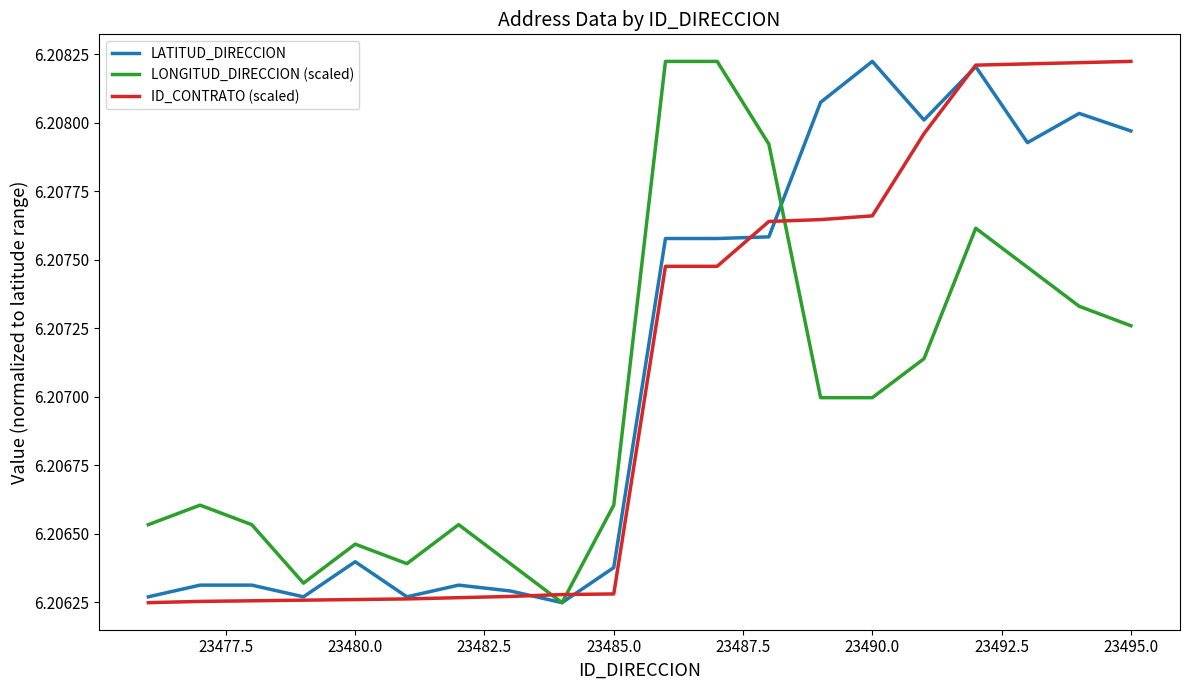

After their last crossing, which series has the higher values: LONGITUD_DIRECCION (scaled) or ID_CONTRATO (scaled)?

ID_CONTRATO (scaled)